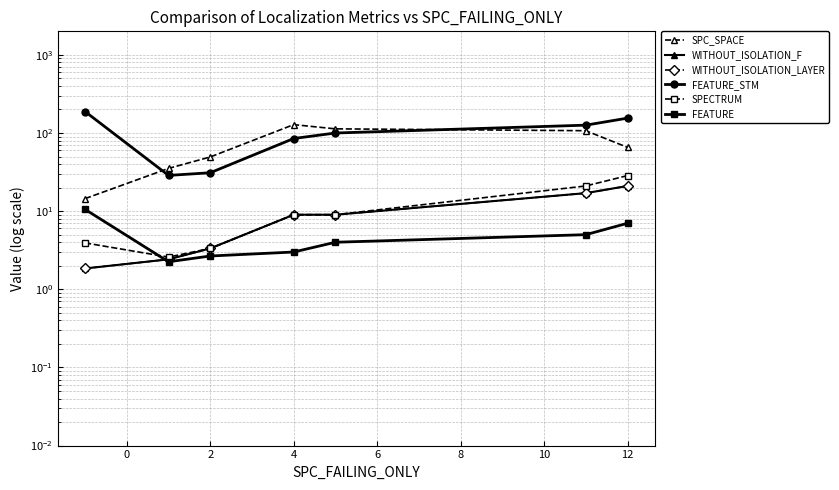

Count the number of data series in this chart.

6